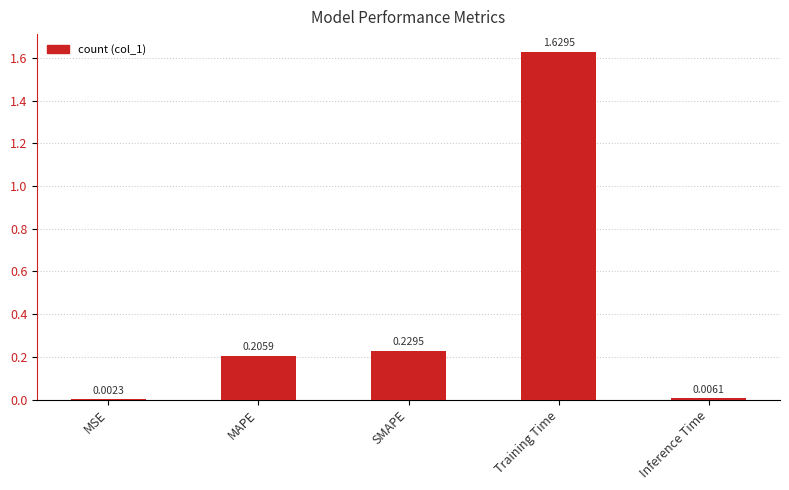

At which category does the chart reach its peak across all series?

Training Time